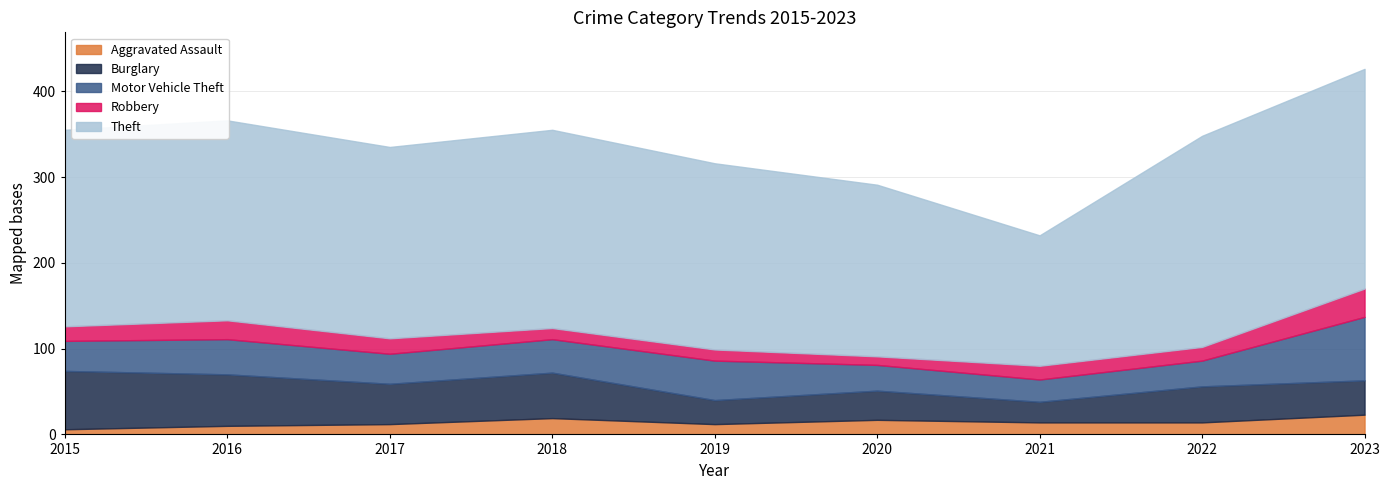

Between 2016 and 2020, which series saw the biggest shift?

Theft